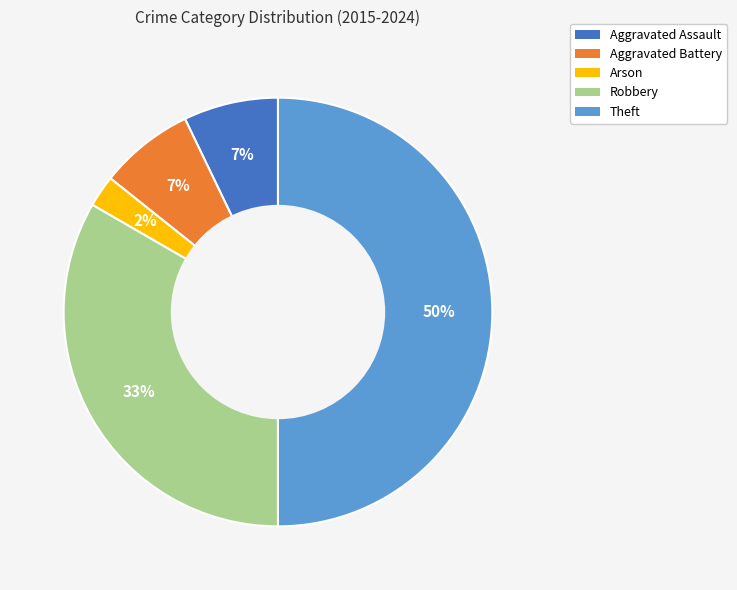

Does Arson represent more than half of the total?

No